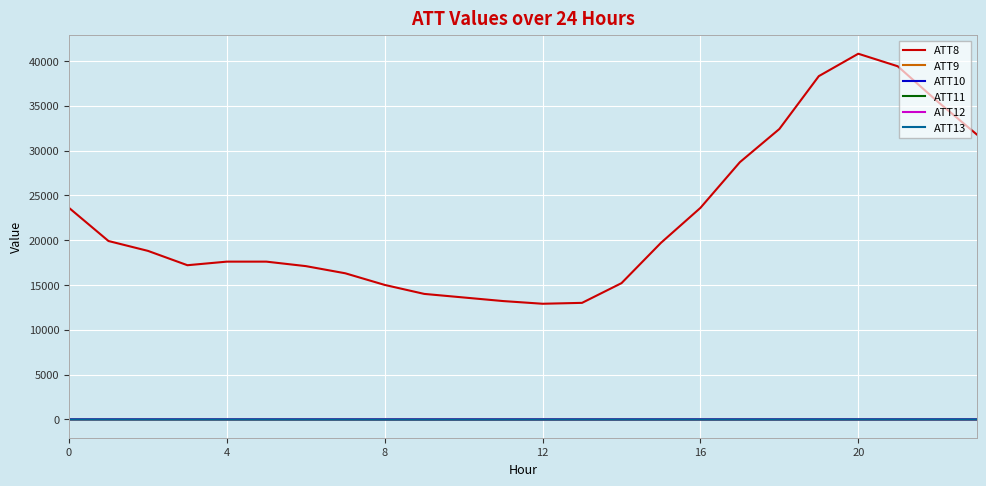

Which series has the largest range (max minus min)?

ATT8